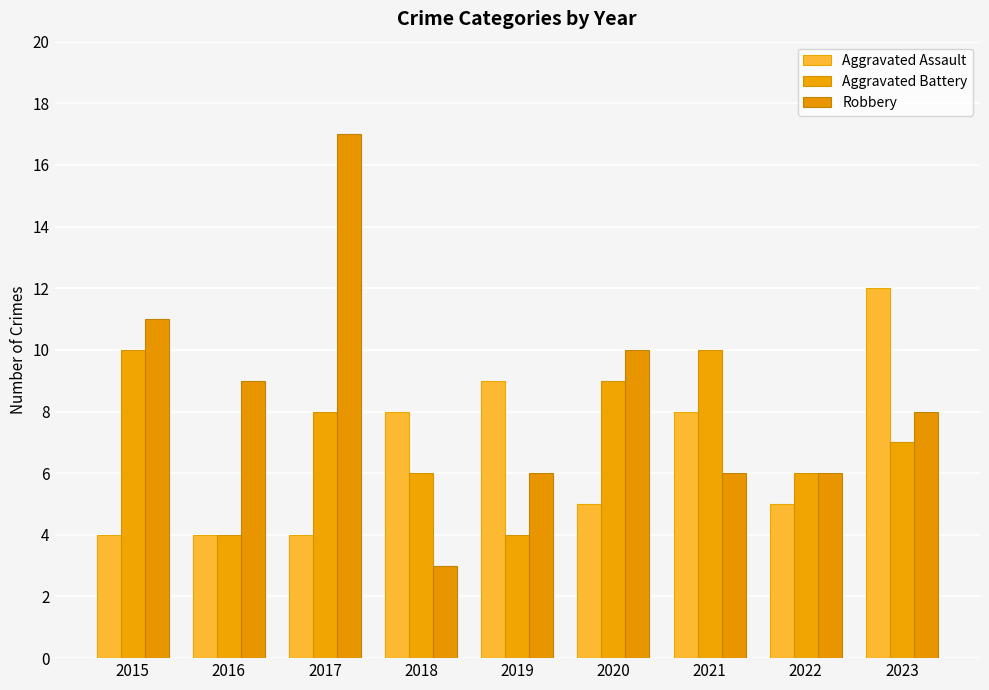

Reading left to right, extract all data points from this chart.

Aggravated Assault: 4	4	4	8	9	5	8	5	12
Aggravated Battery: 10	4	8	6	4	9	10	6	7
Robbery: 11	9	17	3	6	10	6	6	8